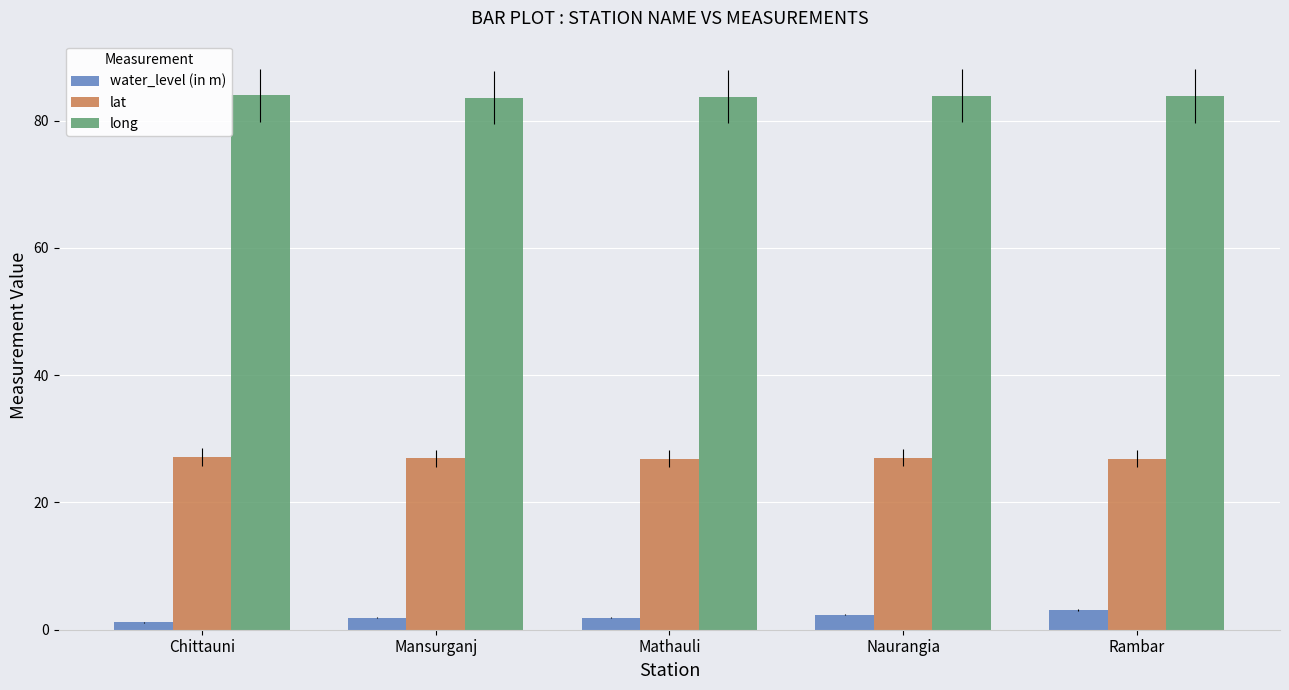

Rank the series at Mathauli from highest to lowest value.

long, lat, water_level (in m)